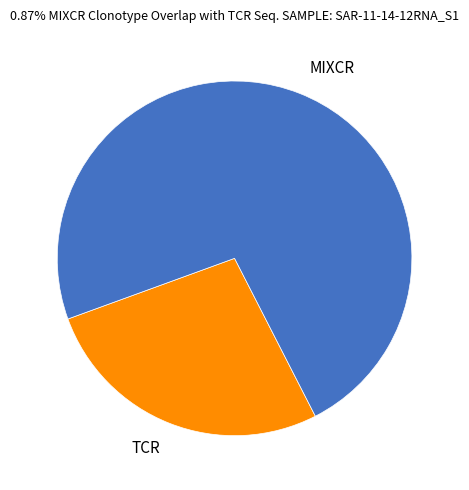

How many slices are in this pie chart?

2